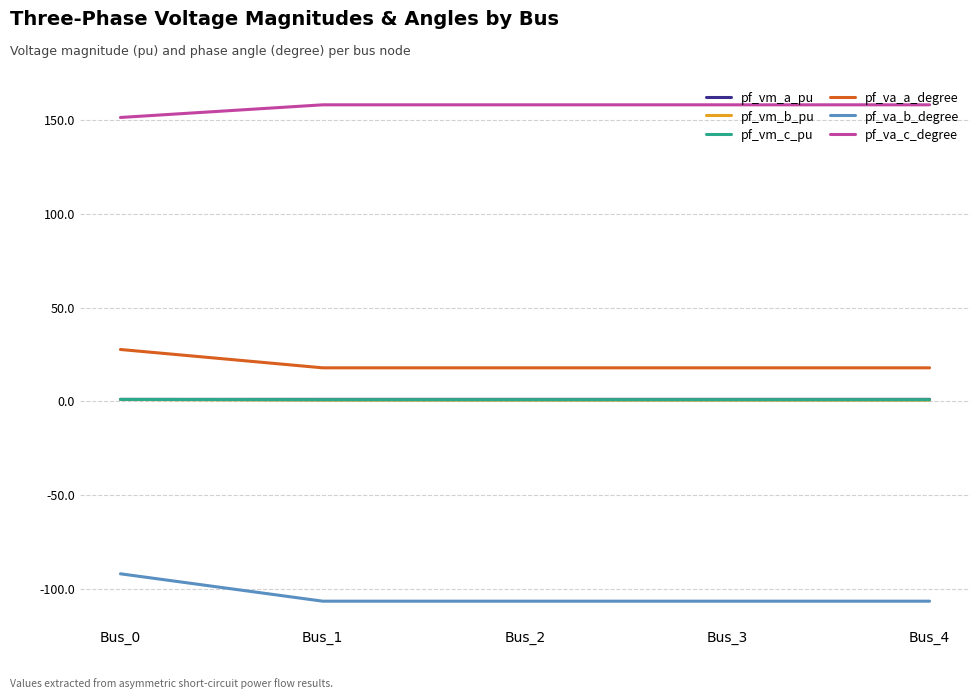

What is the minimum value shown in the chart?

-106.5